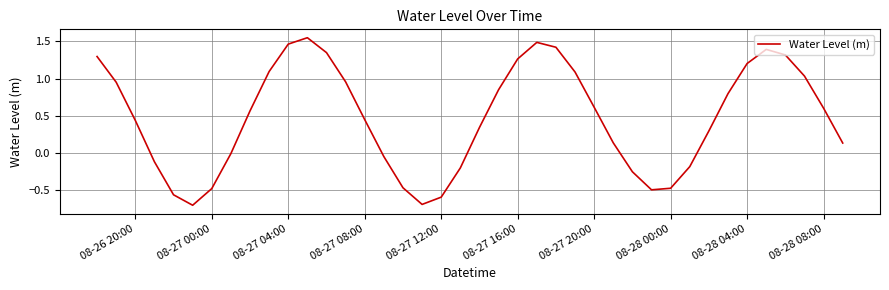

What is the difference between the maximum and minimum values?

2.3